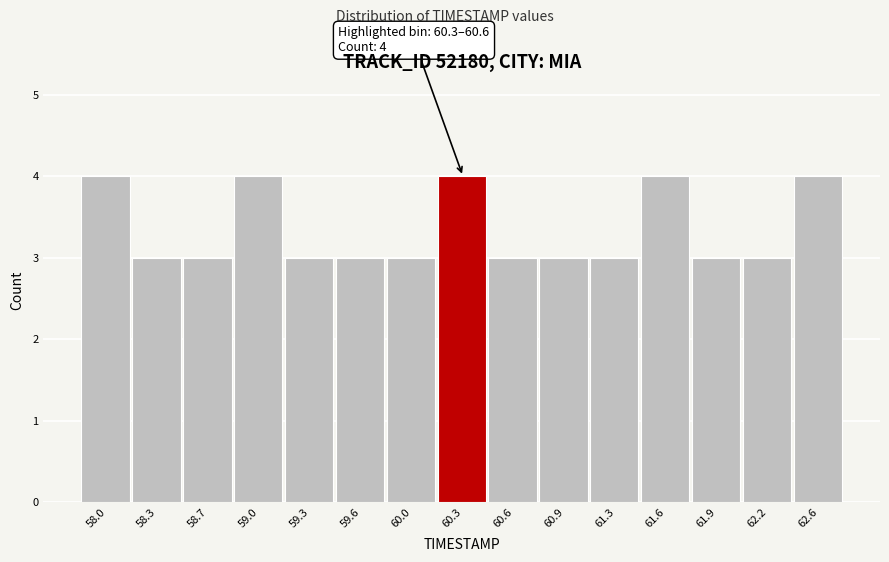

Reading right to left, list all the values displayed in this chart.

4	3	3	4	3	3	3	4	3	3	3	4	3	3	4